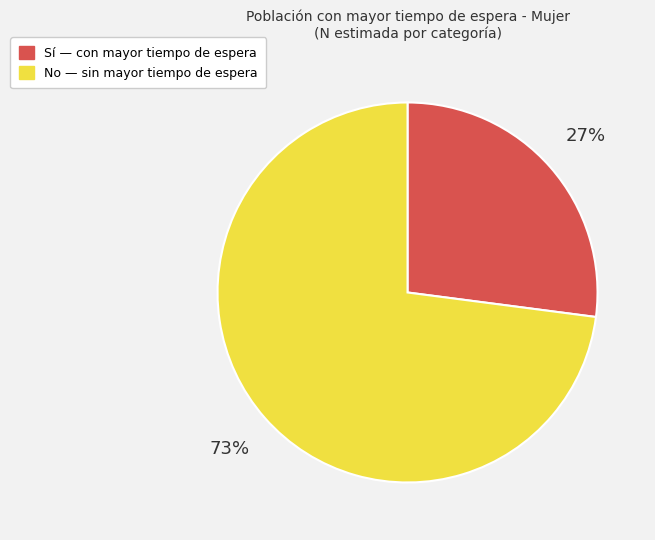

To the nearest percent, what is the average slice percentage?

50%